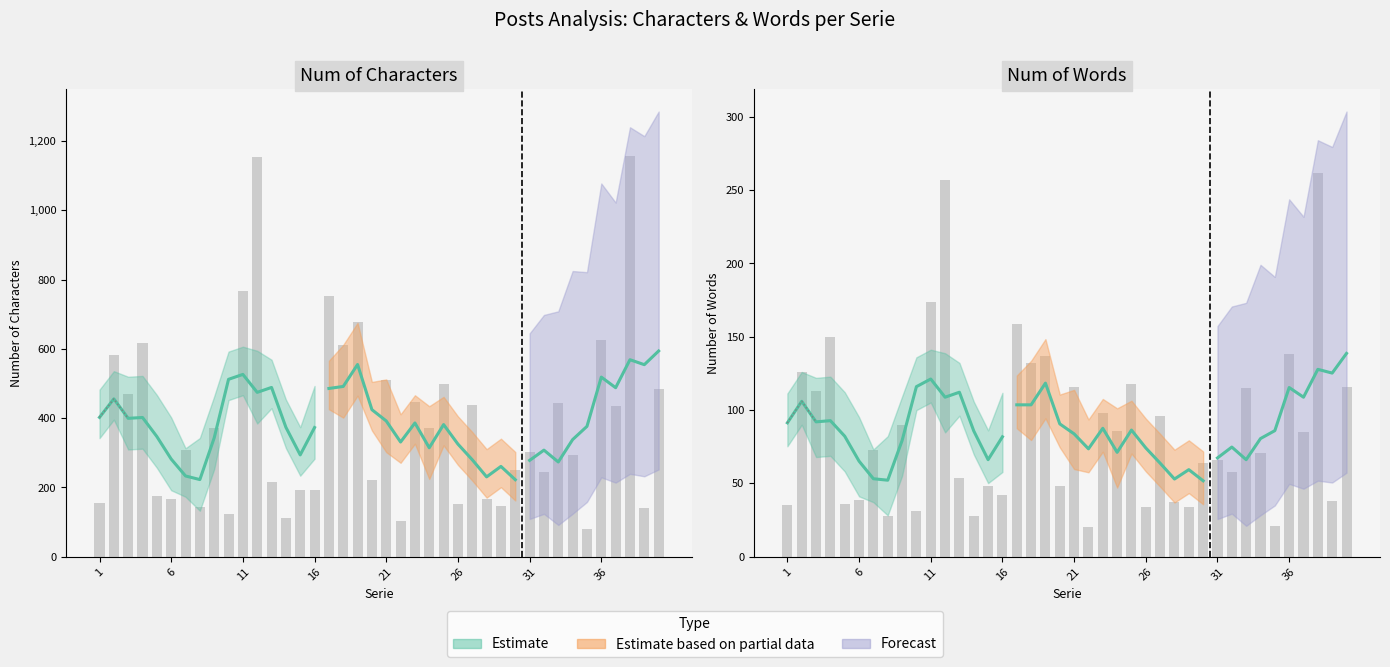

How many bars are there in each group?

2